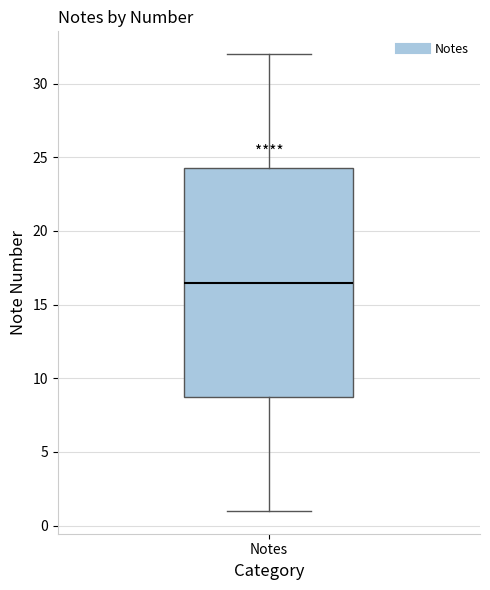

Read this box plot against the y-axis: the position of the median line, the range covered by the box, and the ends of both whiskers. The values are not printed on the chart, so give them approximately, as read against the axis.

median 16.5, box 9.0 to 24.5, whiskers 1.0 to 32.0